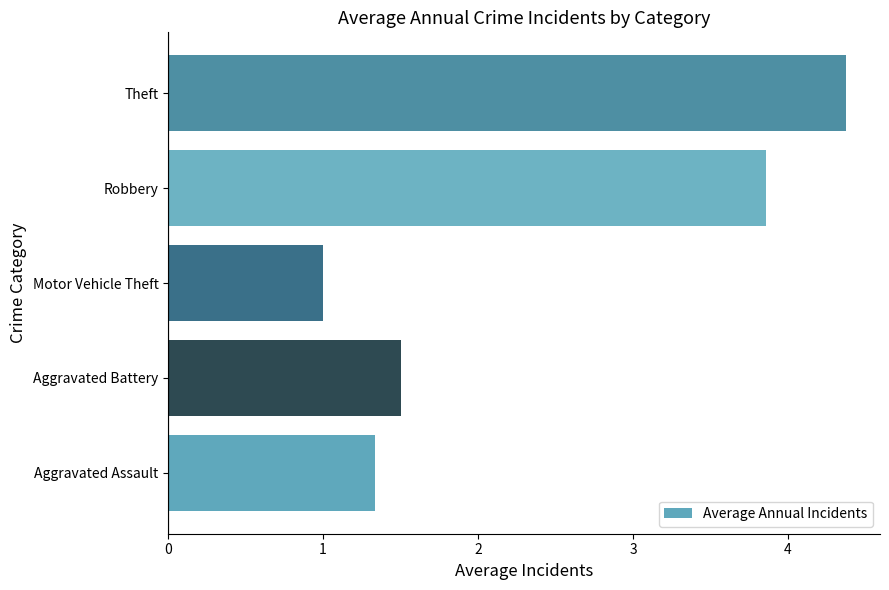

List the labels in order of value, largest first.

Theft, Robbery, Aggravated Battery, Aggravated Assault, Motor Vehicle Theft